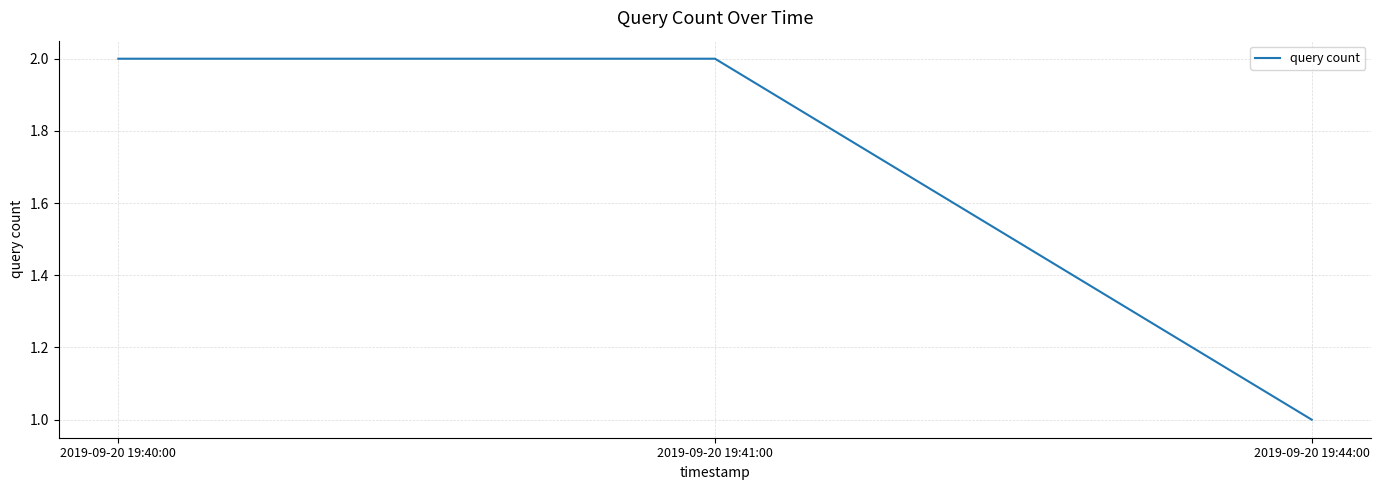

Where is the data nearest to the value 1?

2019-09-20 19:44:00